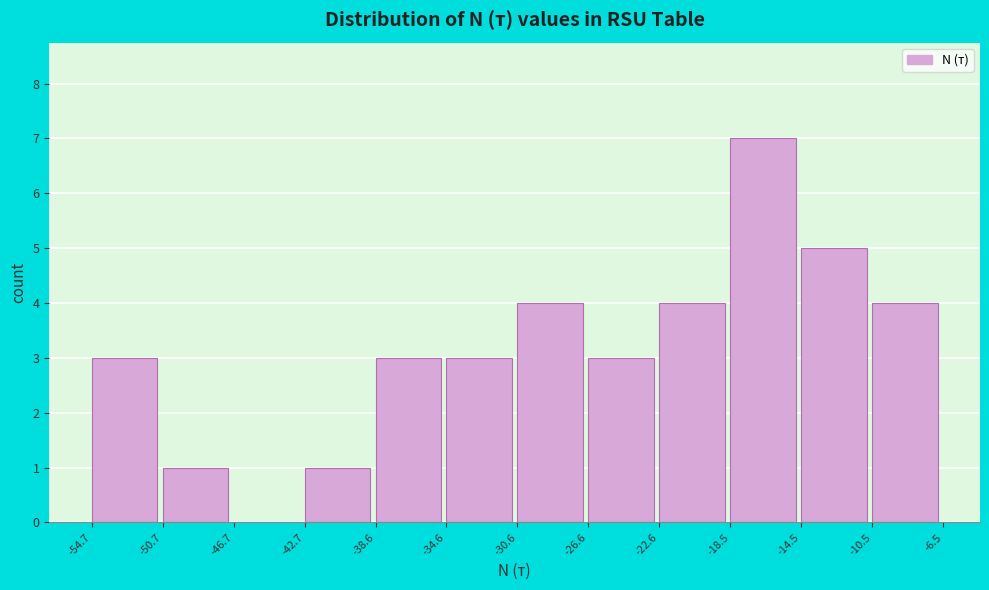

What is the height of the bar covering -14.5 to -10.5 on the x-axis? The values are not printed on the chart, so give them approximately, as read against the axis.

5